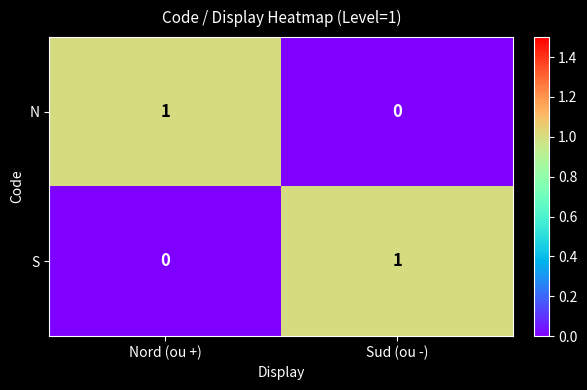

At Sud (ou -), list the series in order from largest to smallest.

S, N